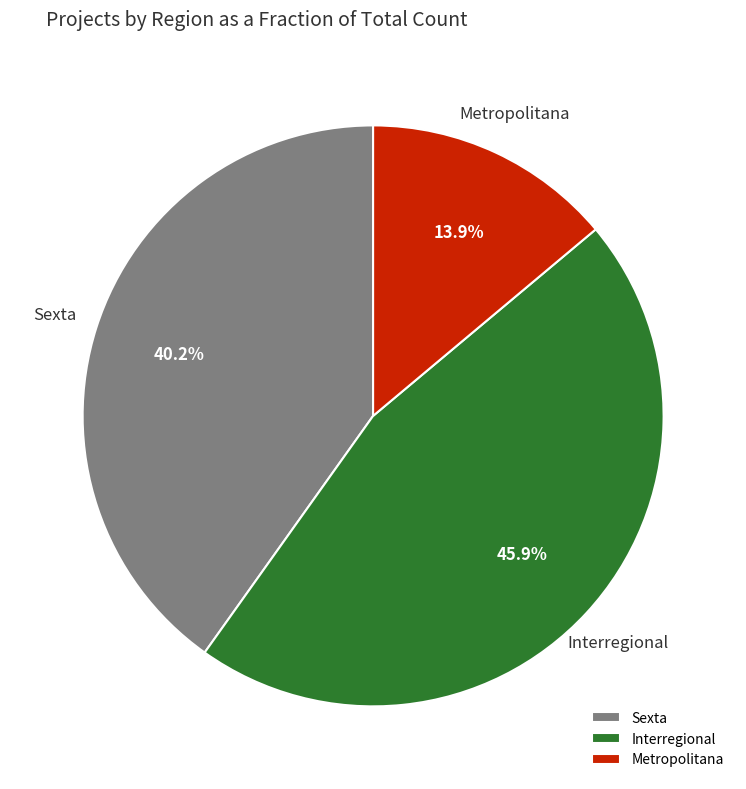

How many segments does this pie chart have?

3